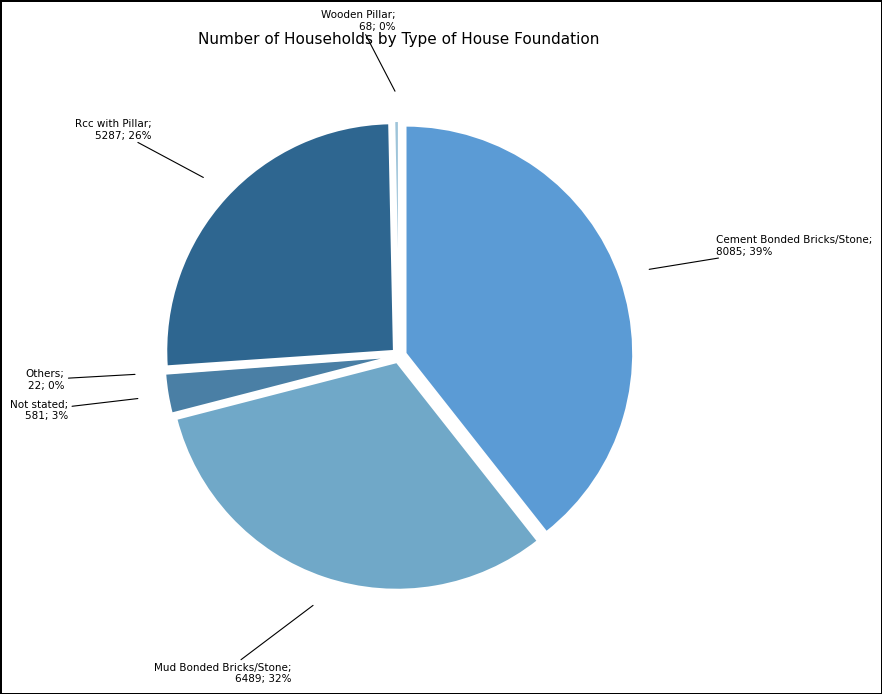

What percentage is the Not stated slice, to the nearest percent?

3%